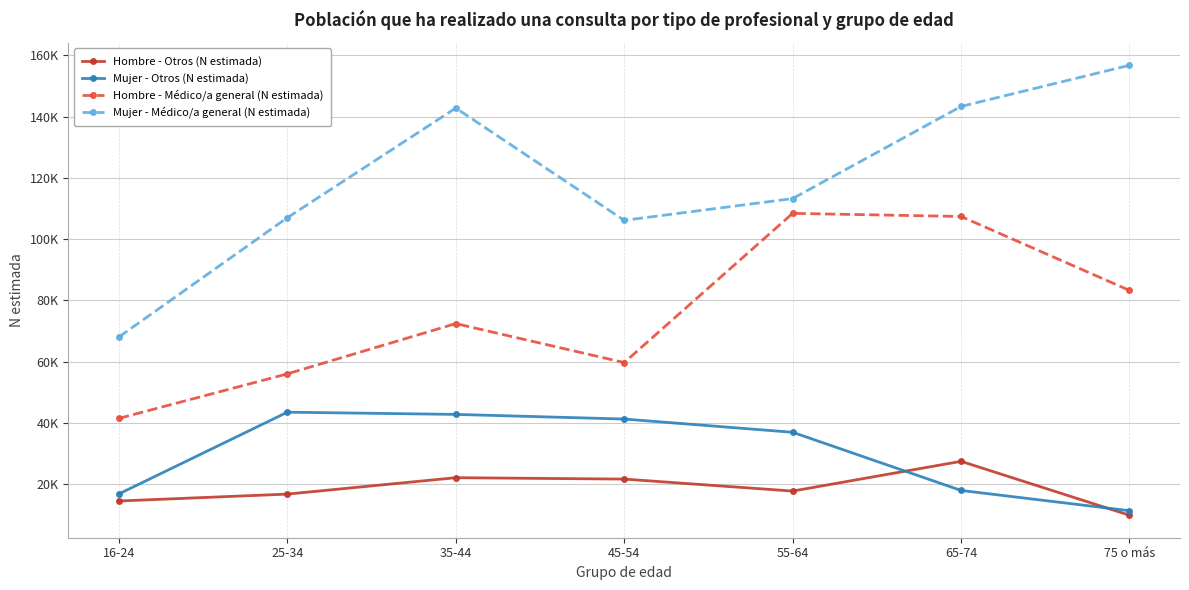

What is the label of the 1st point from the right?

75 o más